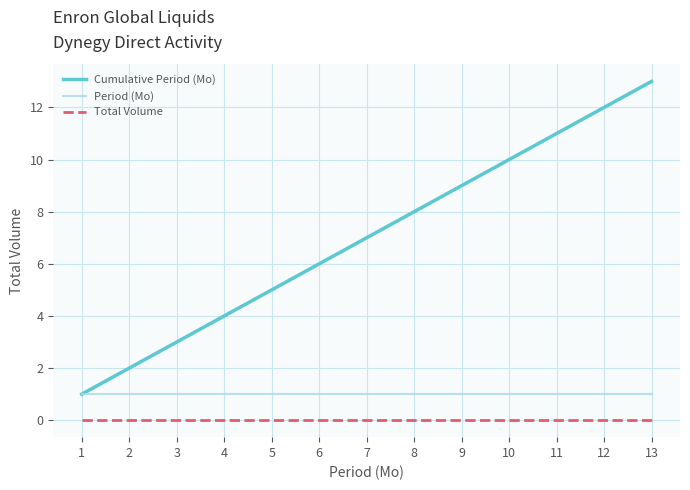

Reading left to right, extract all data points from this chart.

Cumulative Period (Mo): 1	2	3	4	5	6	7	8	9	10	11	12	13
Period (Mo): 1	1	1	1	1	1	1	1	1	1	1	1	1
Total Volume: 0	0	0	0	0	0	0	0	0	0	0	0	0